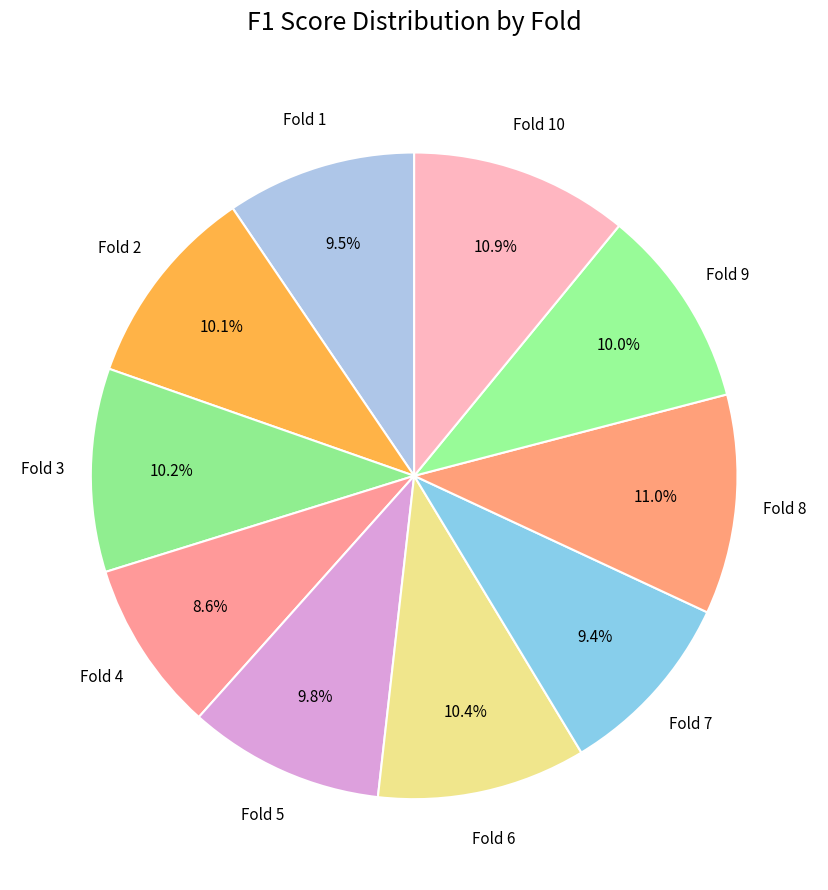

Does Fold 9 account for over 50% of the chart?

No